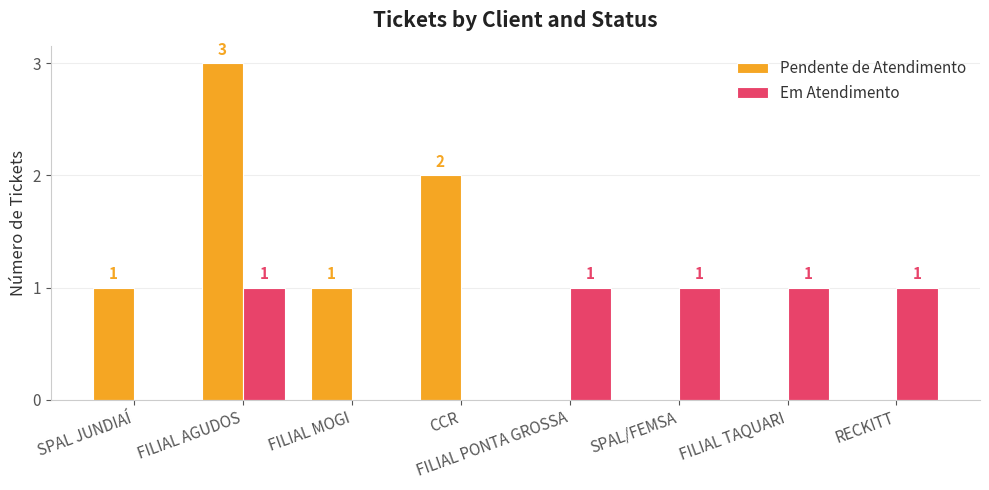

The value of Pendente de Atendimento at FILIAL AGUDOS is 4. True or false?

False